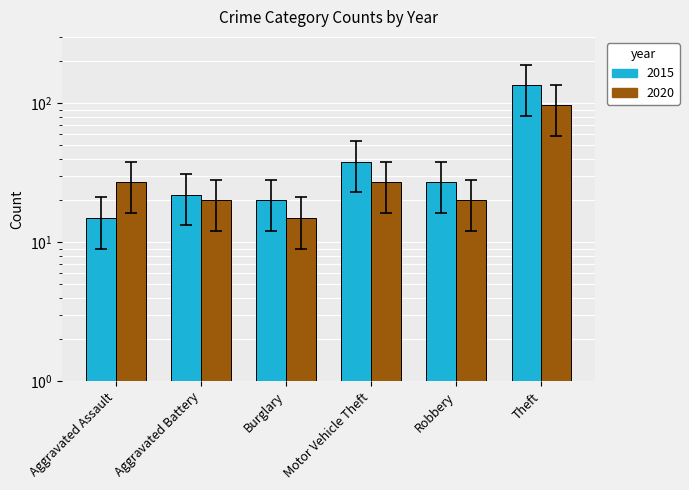

Which category has the lowest value in the 2015 series?

Aggravated Assault